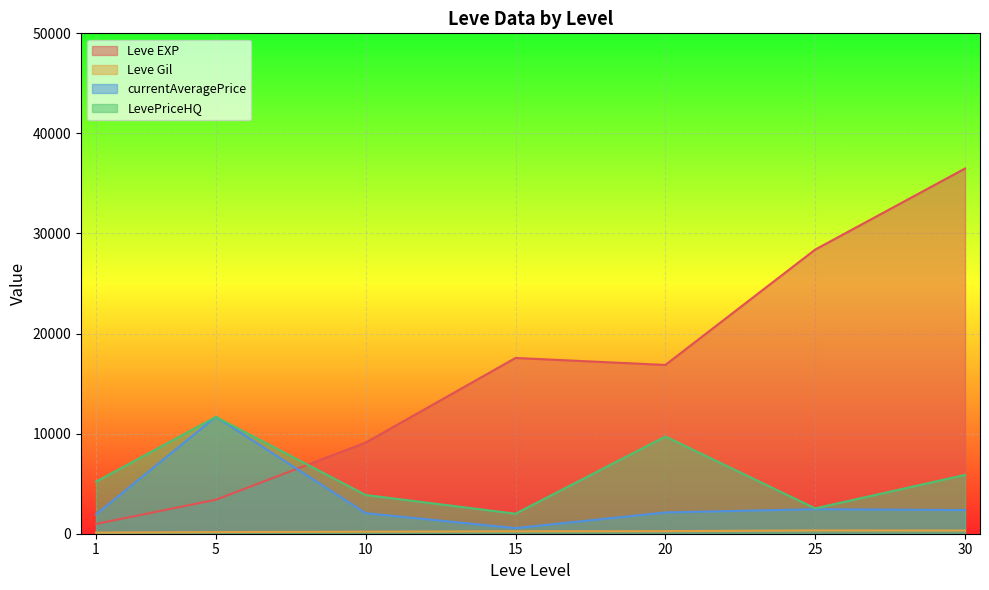

How many categories are shown in the chart?

7